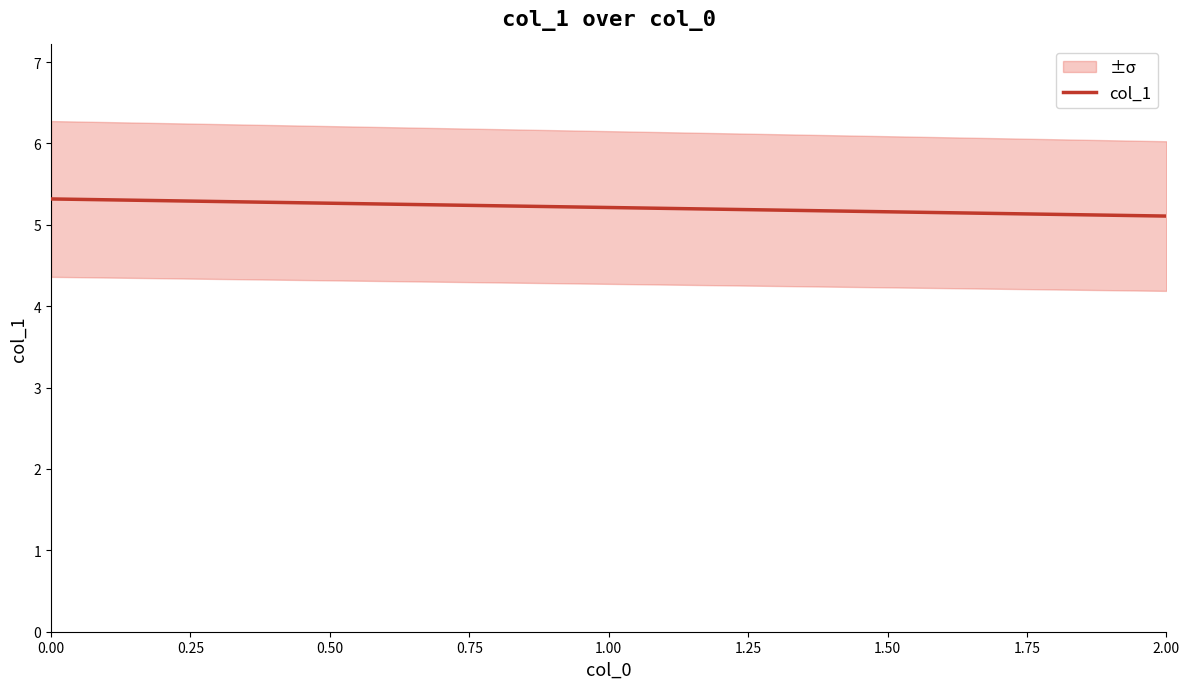

What is the smallest value displayed?

5.1